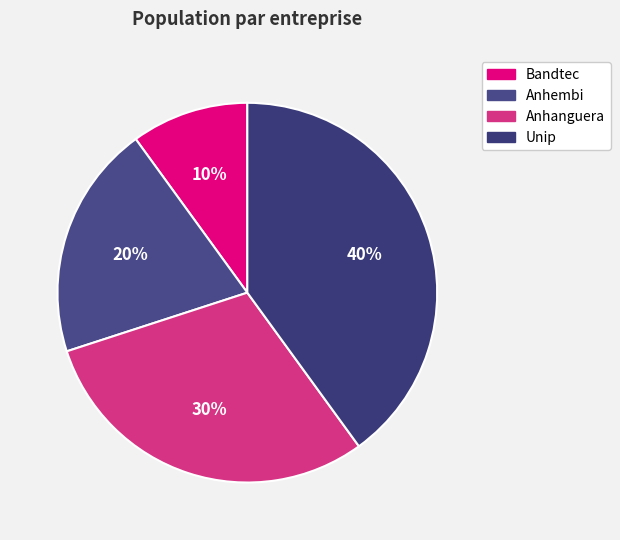

How many segments does this pie chart have?

4